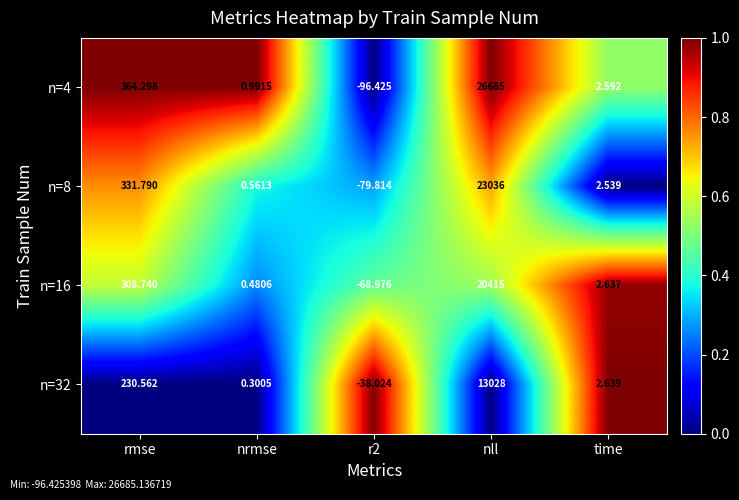

At which label does n=16 reach its peak?

nll